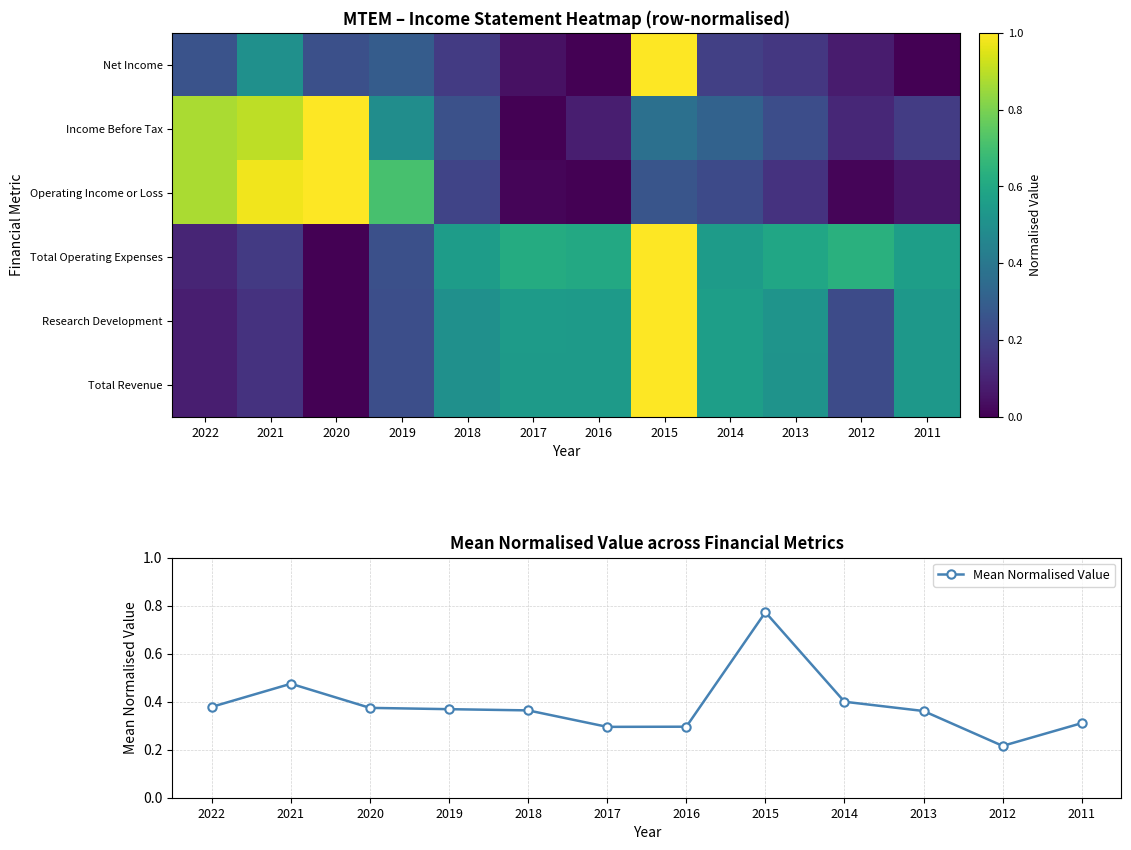

Which category has the lowest value in the Mean Normalised Value series?

2012